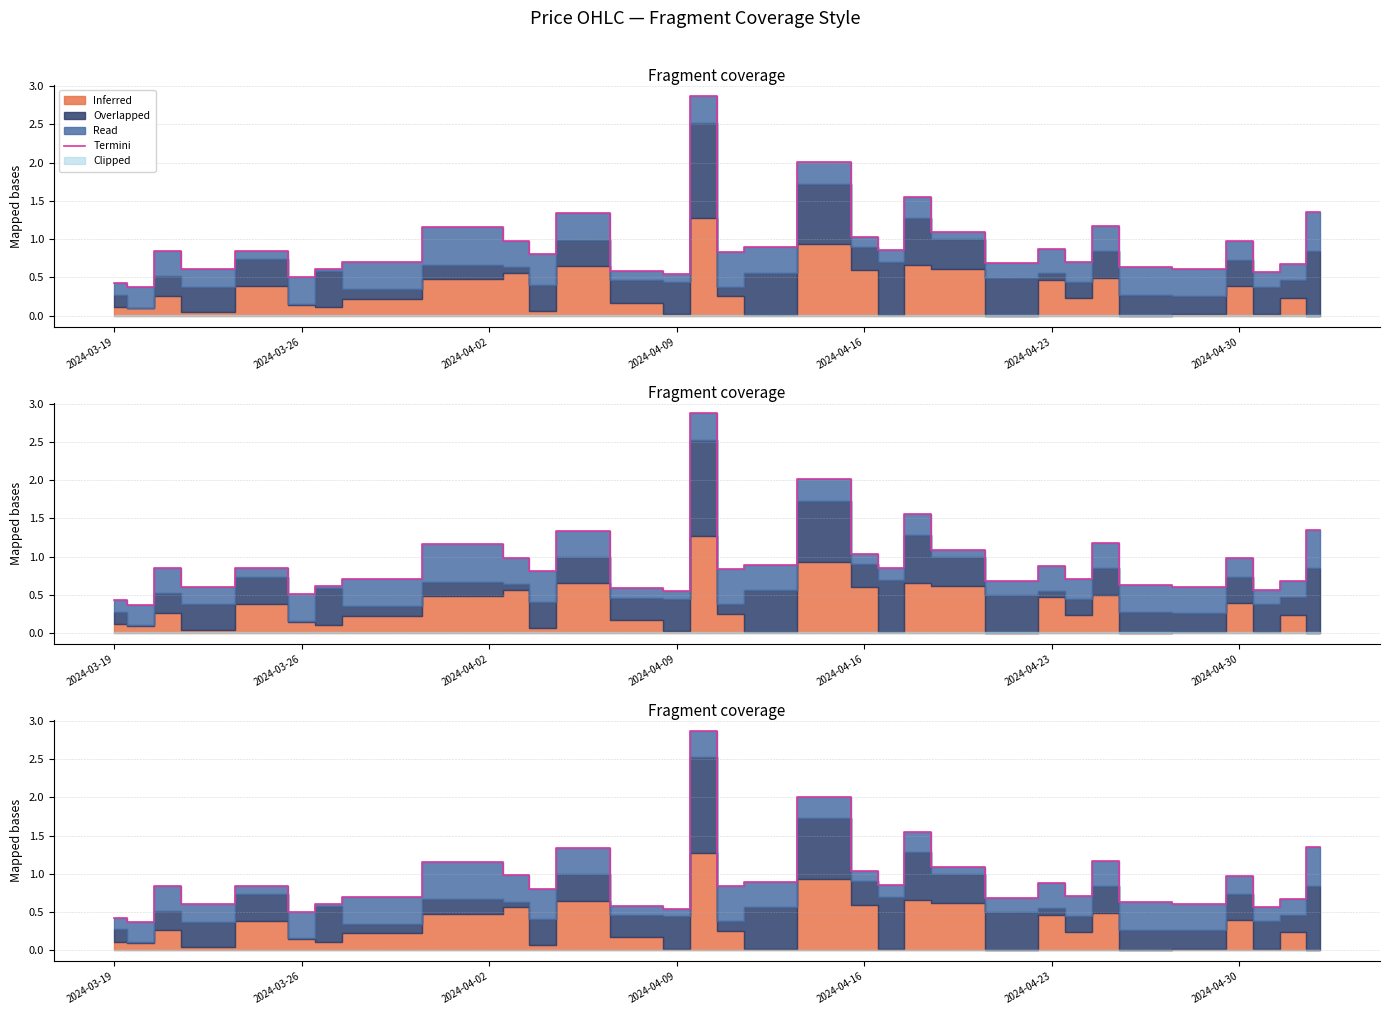

The chart shows a value of 2.3 at 20. True or false?

False